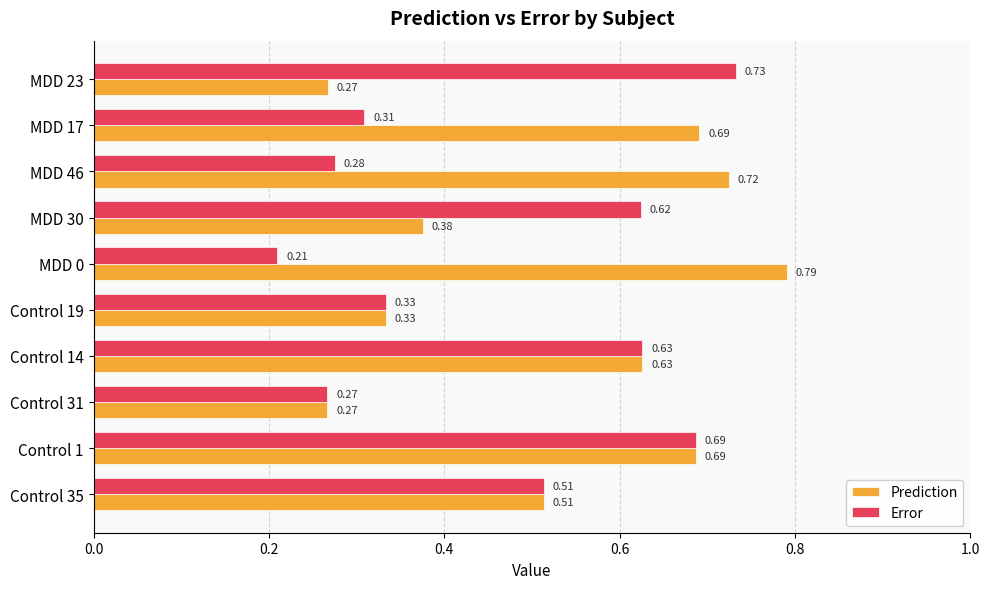

List the series in order of their overall mean, highest first.

Prediction, Error